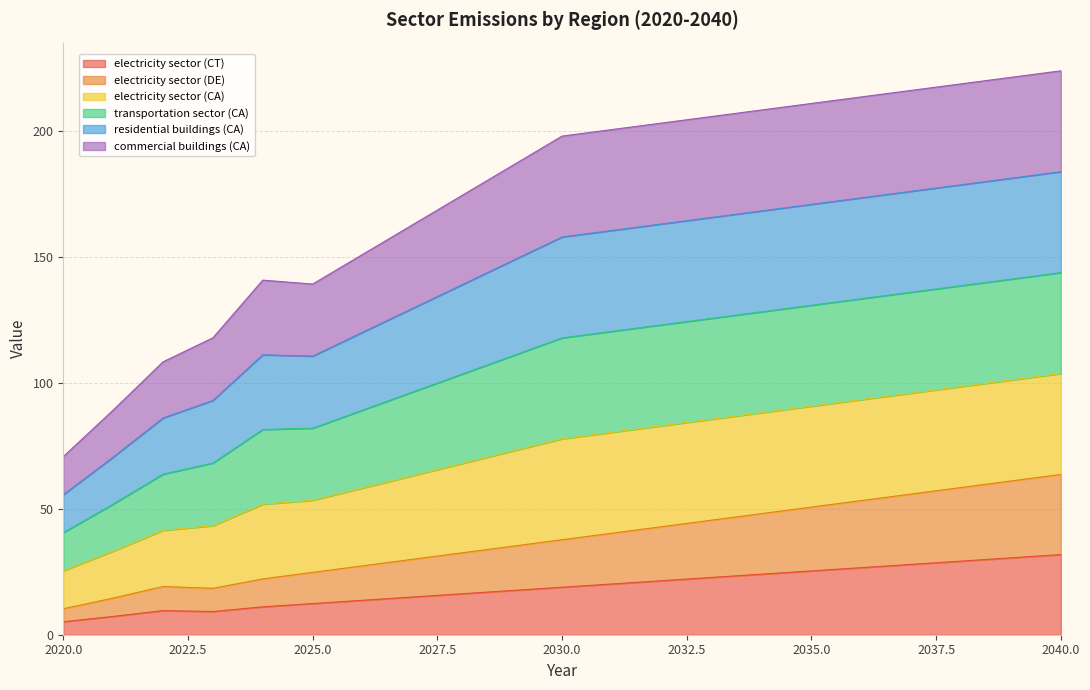

True or false: electricity sector (CA) and transportation sector (CA) cross at least once.

False